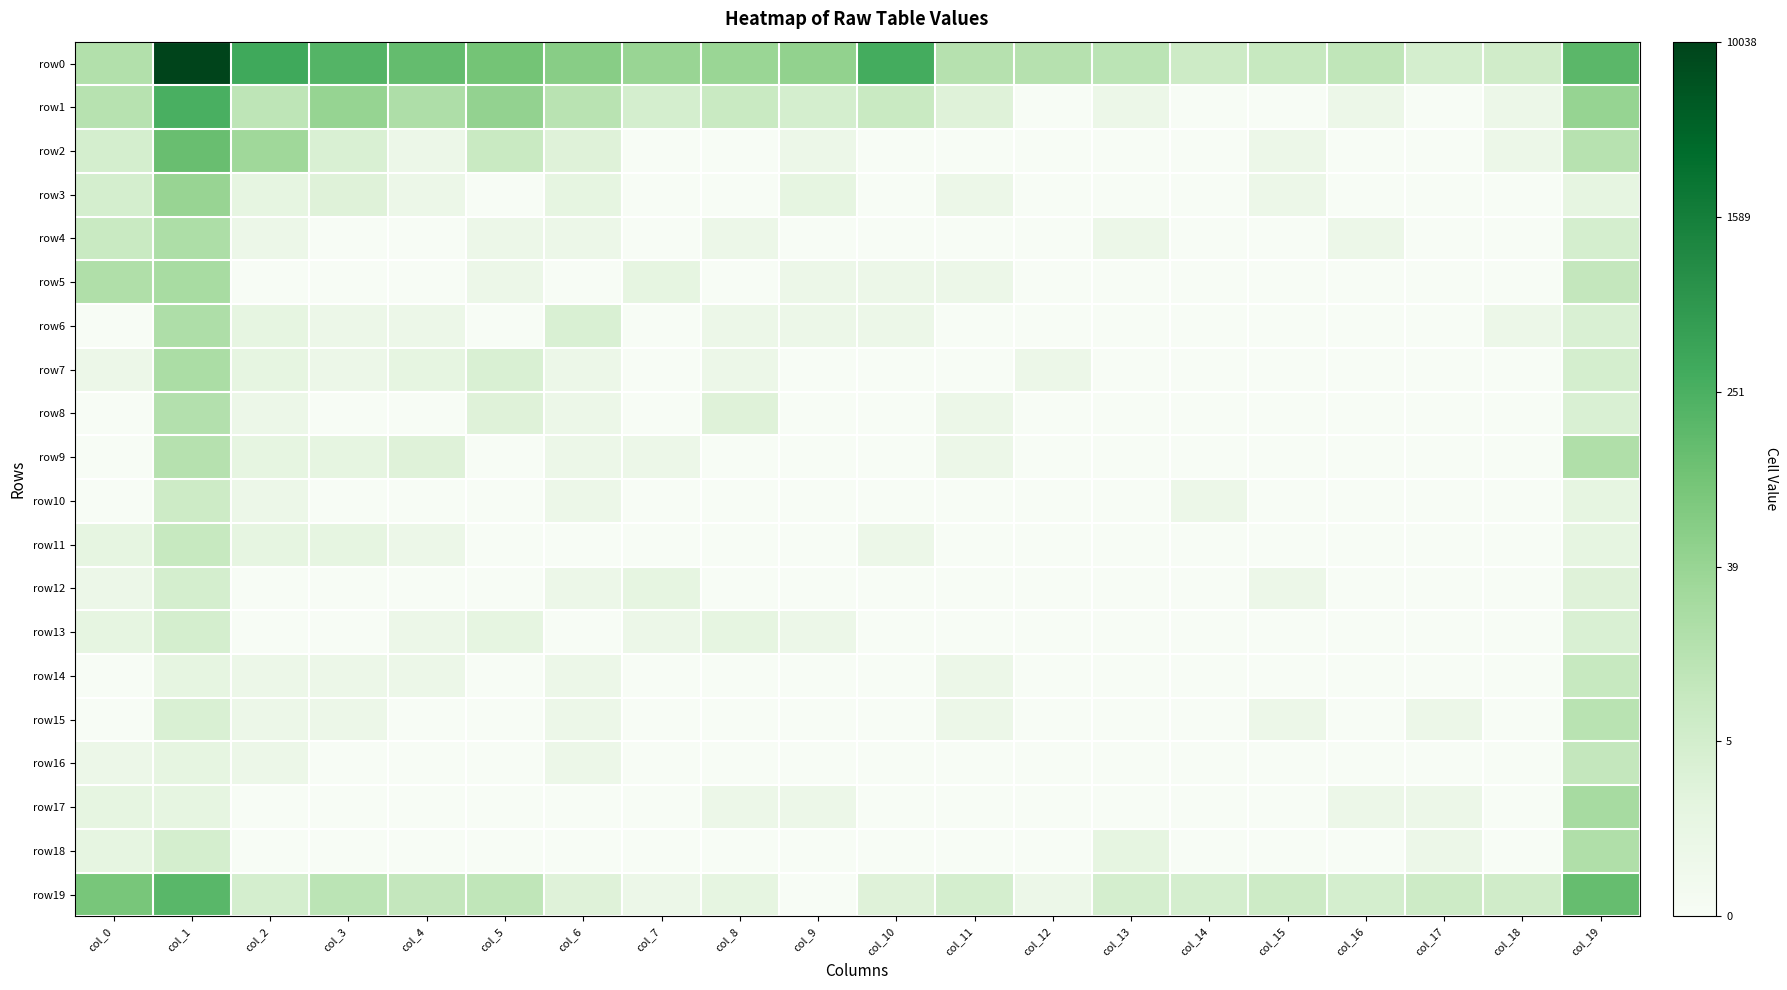

What is the spread (max minus min) of values at col_2?

5.8